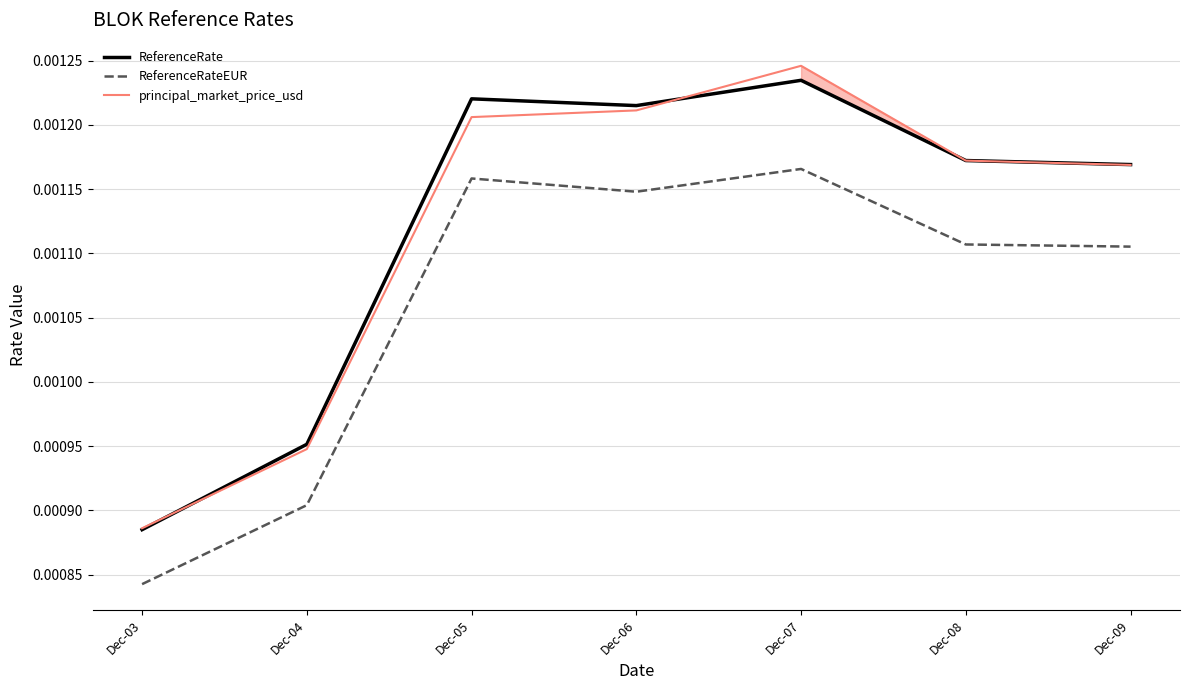

True or false: ReferenceRate and ReferenceRateEUR cross at least once.

False